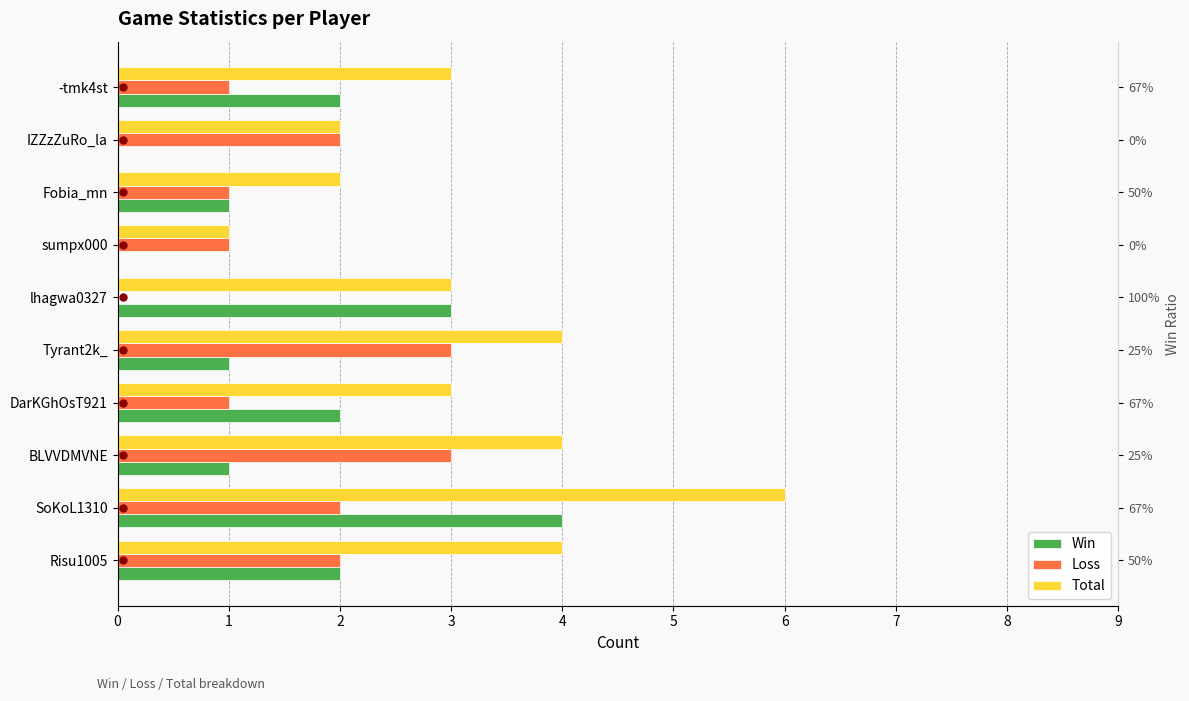

How many bars are there in total?

30